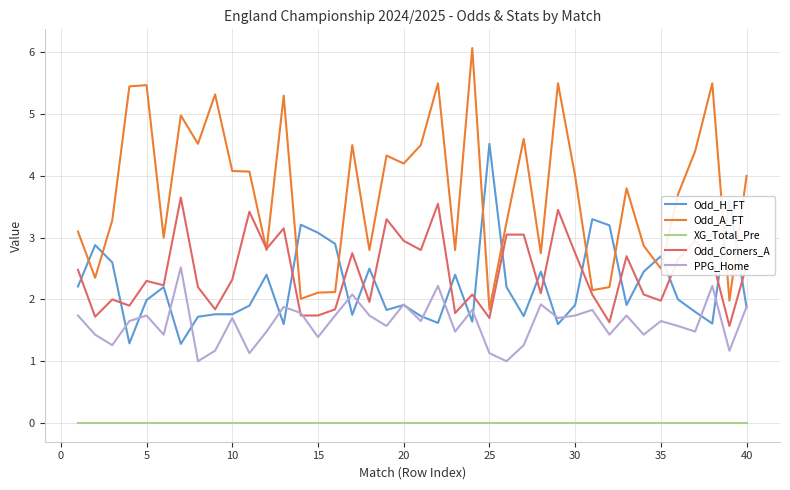

How many lines are shown in the chart?

5